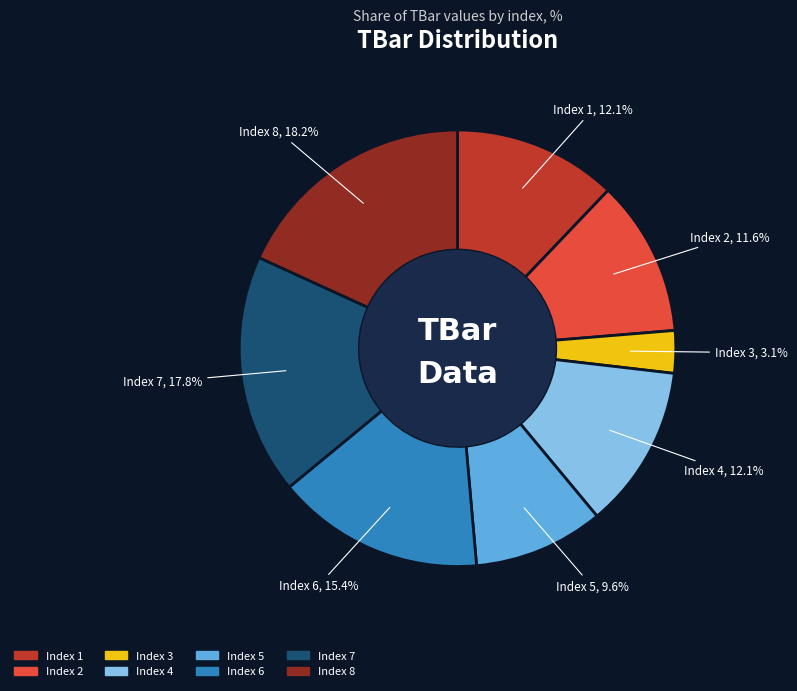

To the nearest percent, what is the difference between the largest and smallest slice percentages?

15%